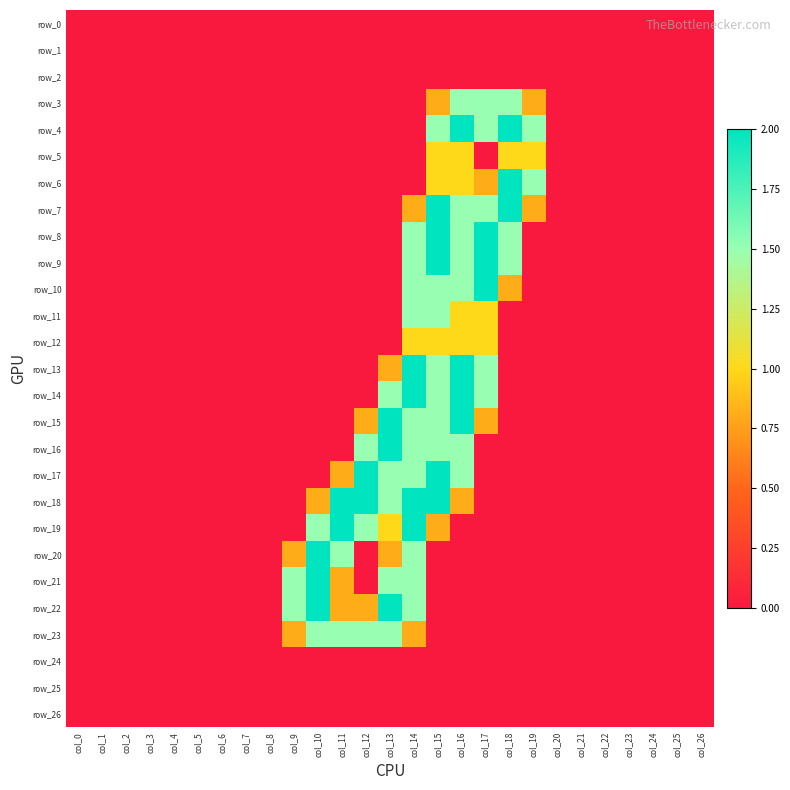

Which has a higher value, col_4 or col_0?

col_4